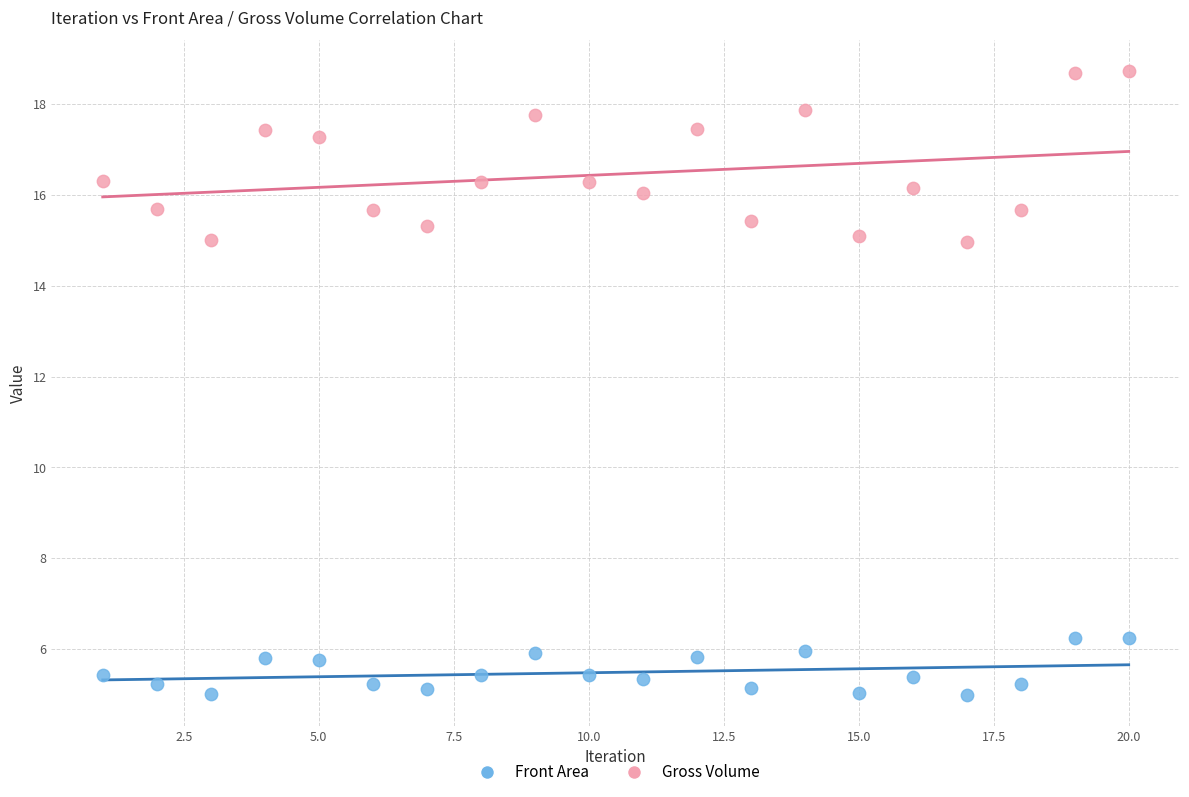

What are all the series names shown in the legend?

Front Area, Gross Volume